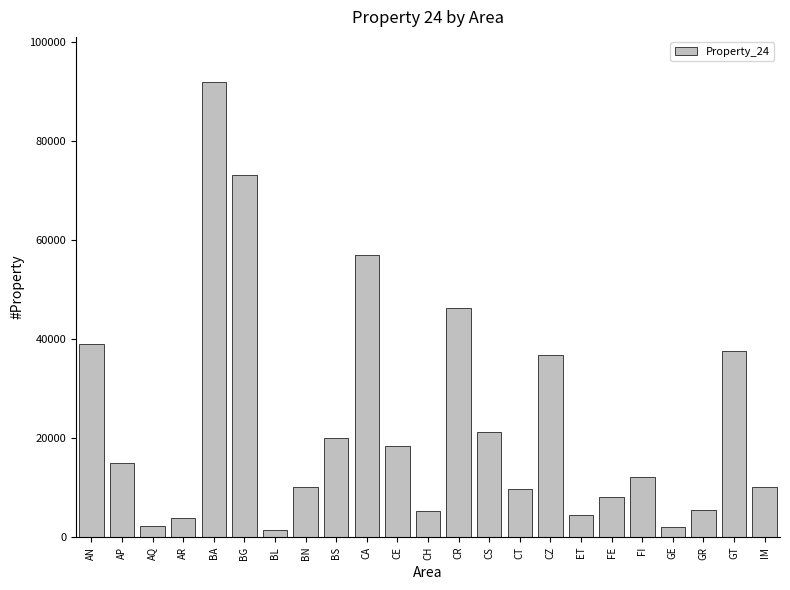

Is it true that the value at GR is 5526.0?

True